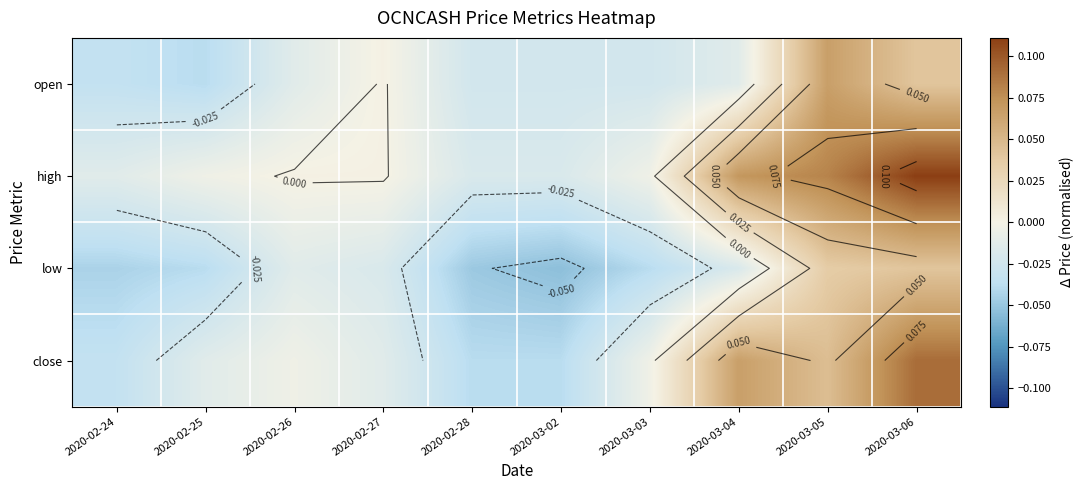

How many categories are shown in the chart?

10